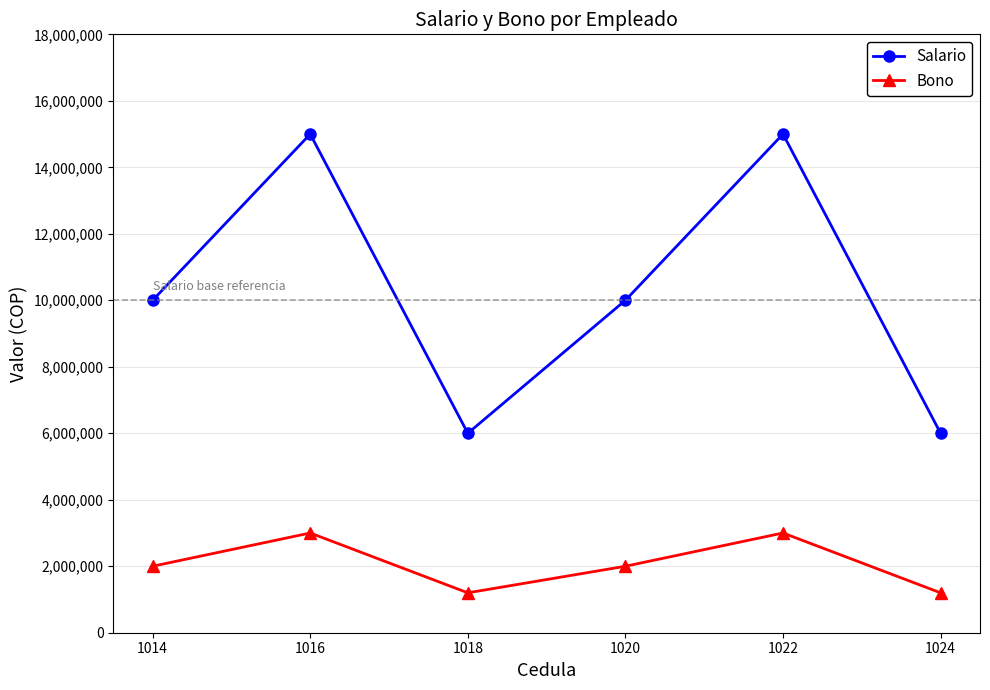

At how many categories does at least one series exceed 5855699?

6